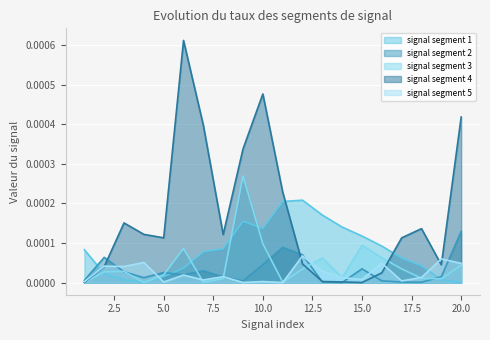

List the labels in order of signal segment 2 value, largest first.

20, 11, 12, 2, 10, 15, 7, 3, 5, 6, 19, 8, 4, 1, 16, 9, 13, 17, 18, 14